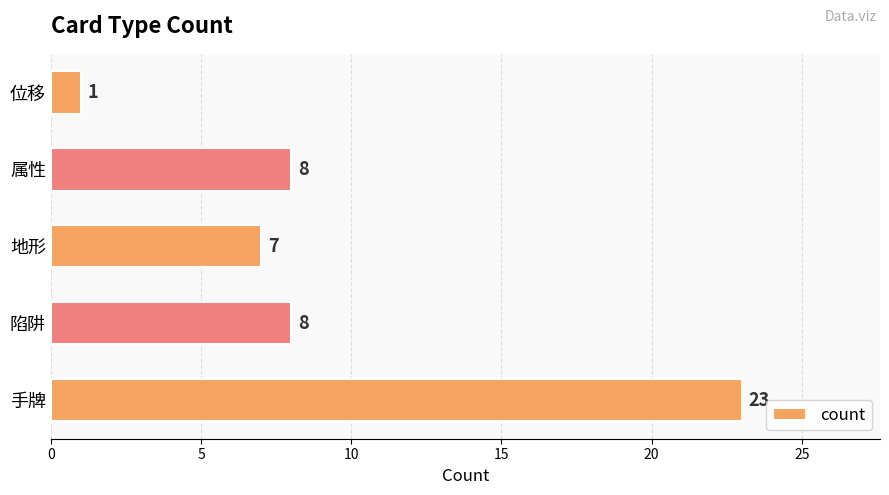

Which has a higher value, 地形 or 陷阱?

陷阱